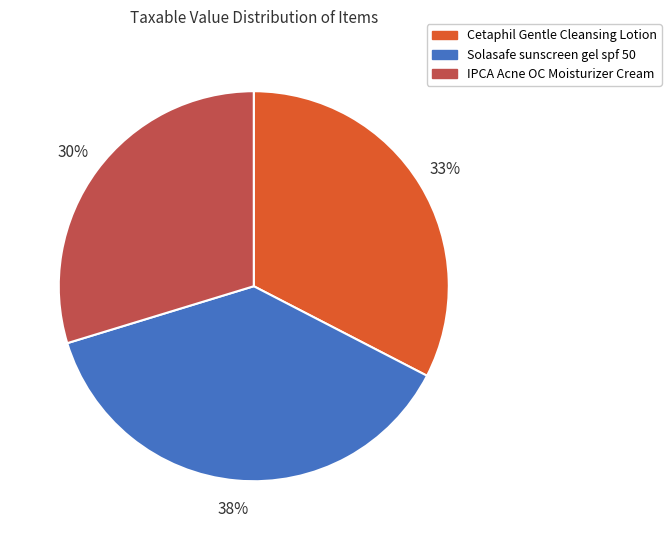

What is the ratio of the value at Cetaphil Gentle Cleansing Lotion to the value at IPCA Acne OC Moisturizer Cream?

1.1